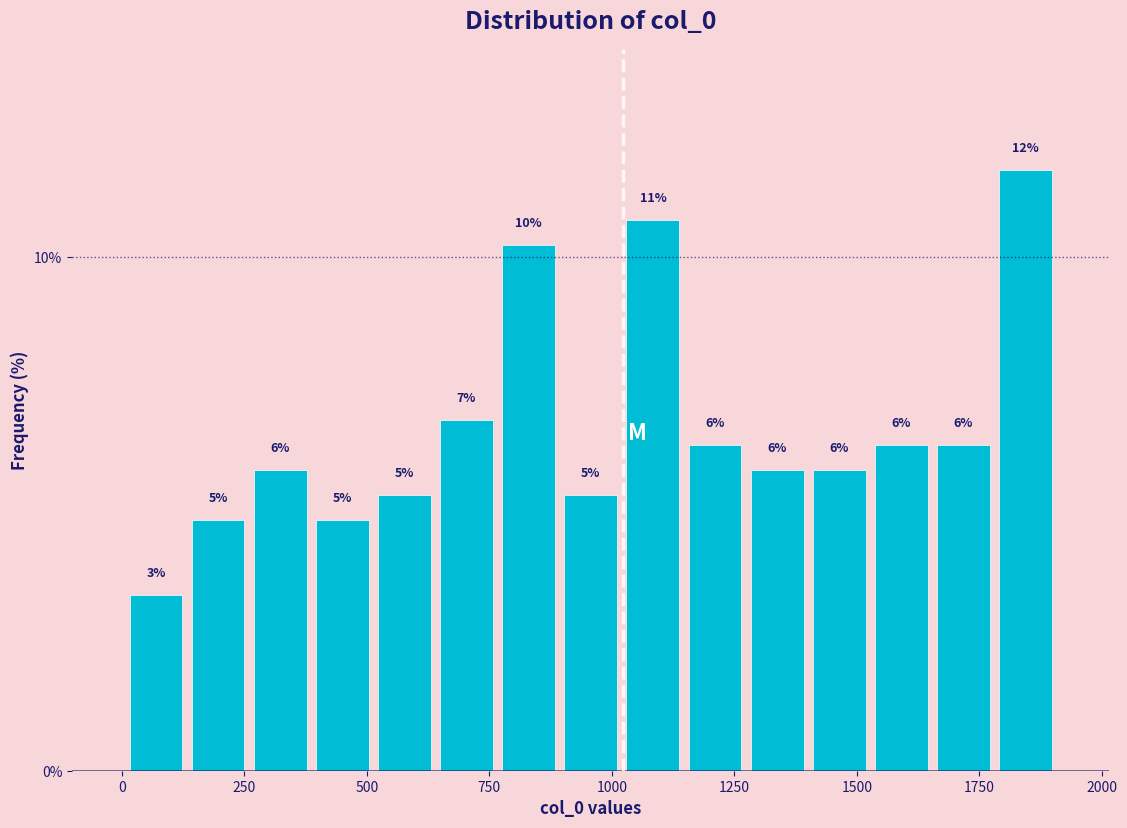

Around what value on the x-axis is the tallest bar? Give the approximate position of its centre, as read against the axis.

1850